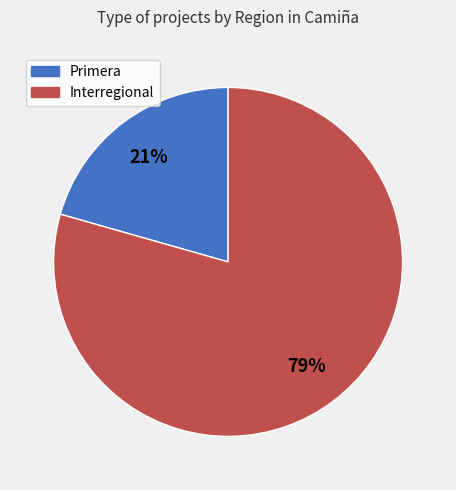

Rank the categories by value from lowest to highest.

Primera, Interregional